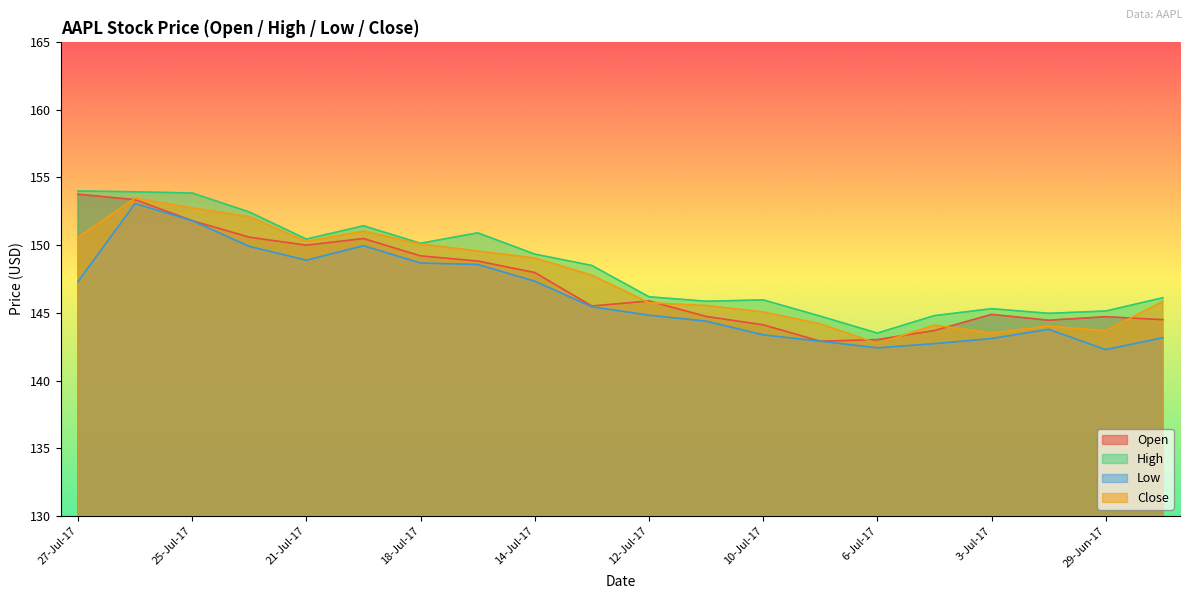

What position from the left is 25-Jul-17?

3